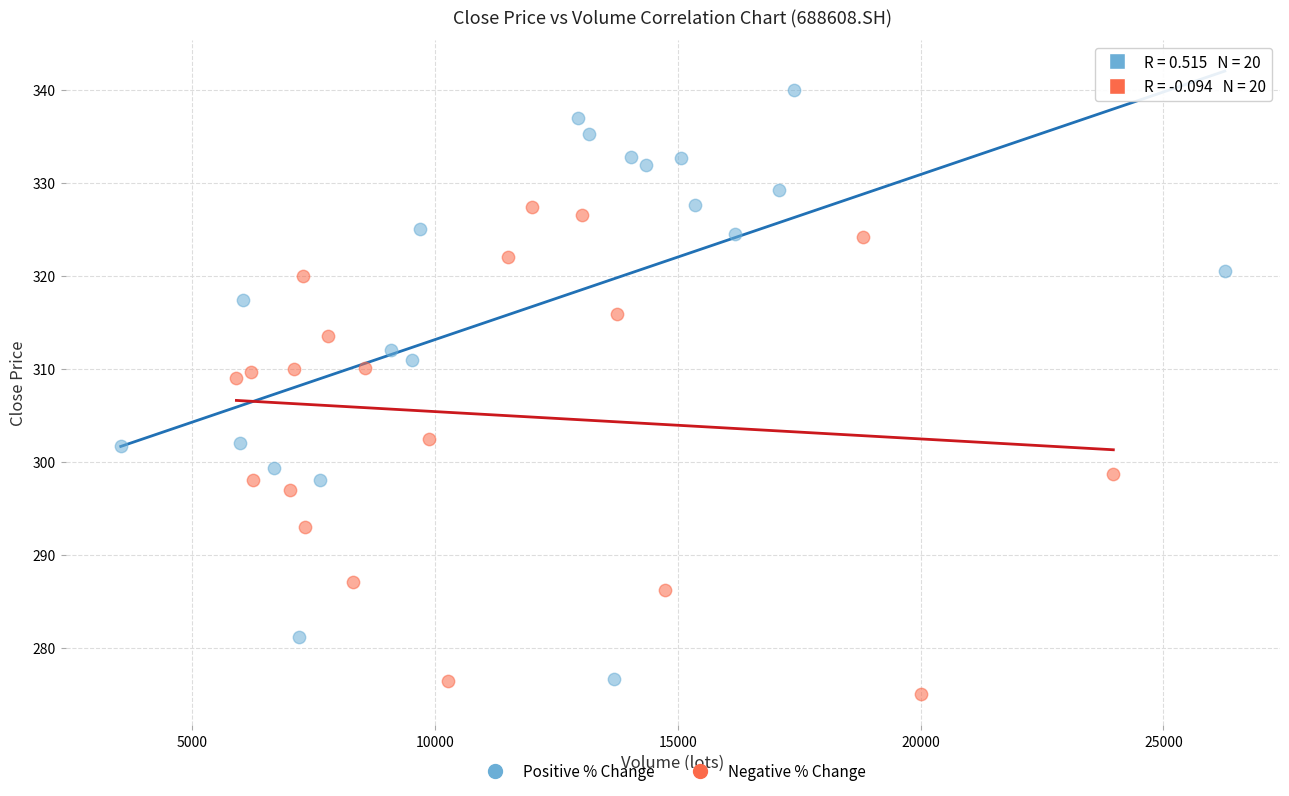

Which series contains the lowest Y value?

Negative % Change